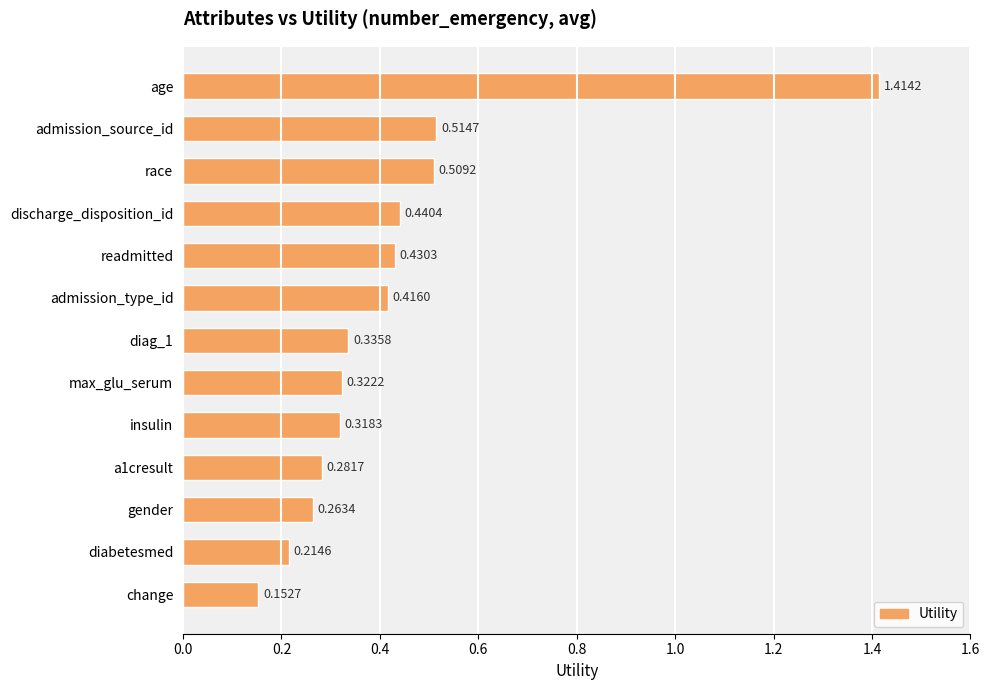

At which label is the value closest to 0?

change